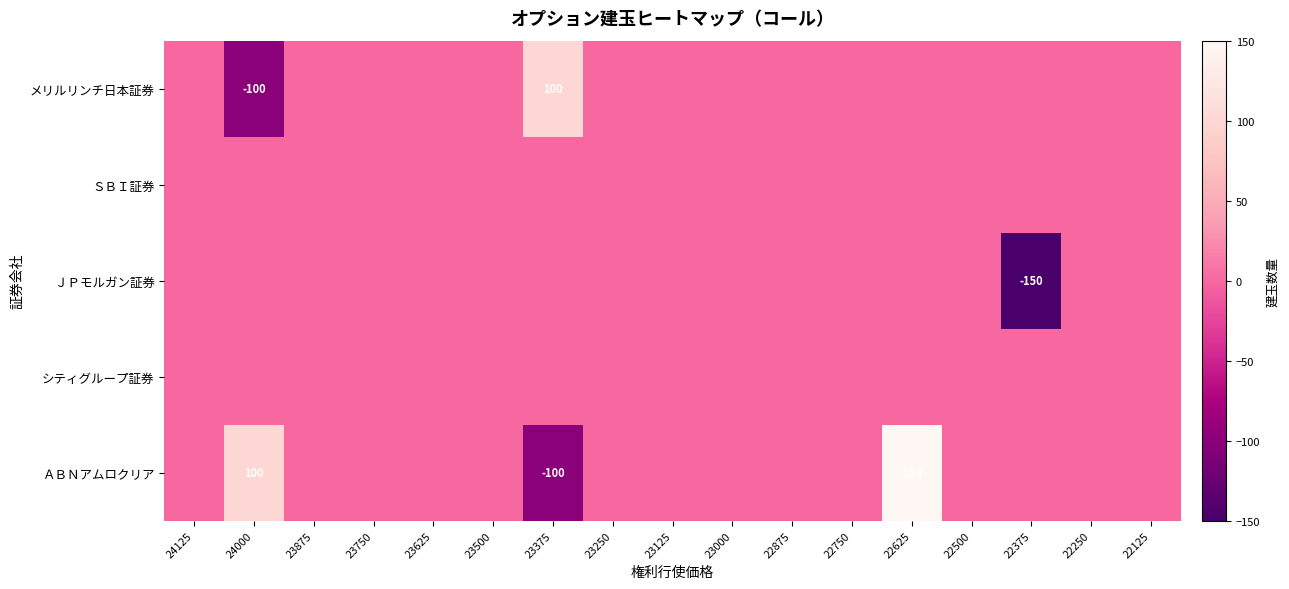

What is the total value across all series at 22375?

-150